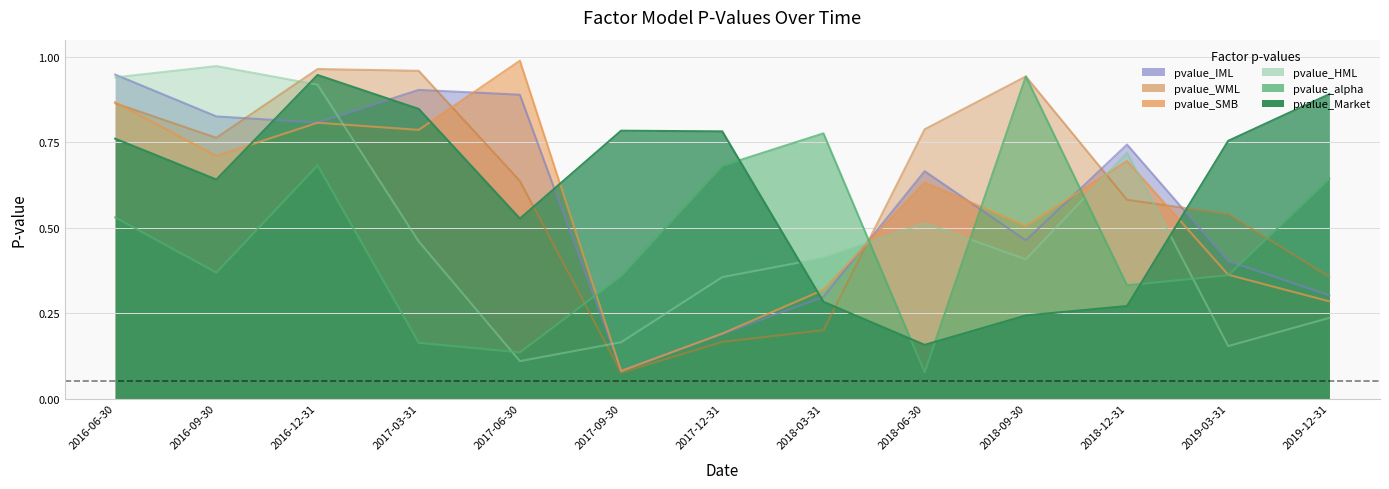

List the series in order of their peak value, highest first.

pvalue_SMB, pvalue_HML, pvalue_WML, pvalue_IML, pvalue_Market, pvalue_alpha